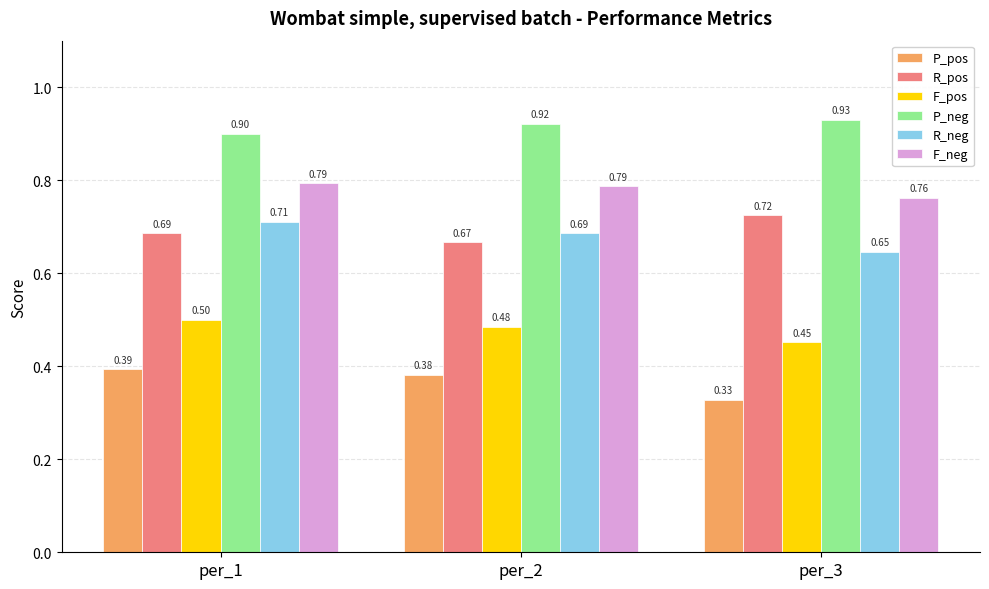

The value of F_pos at per_3 is 0.5. True or false?

True